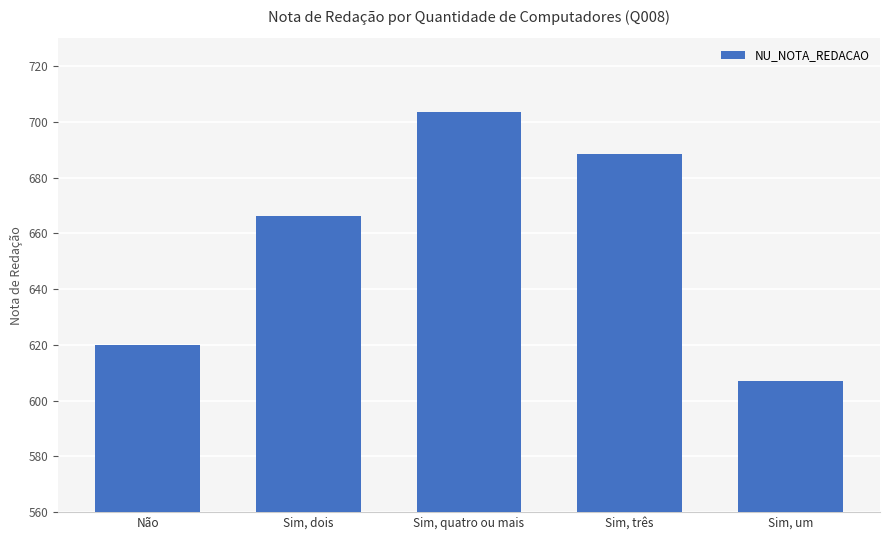

The value at Não is 620.0. True or false?

True